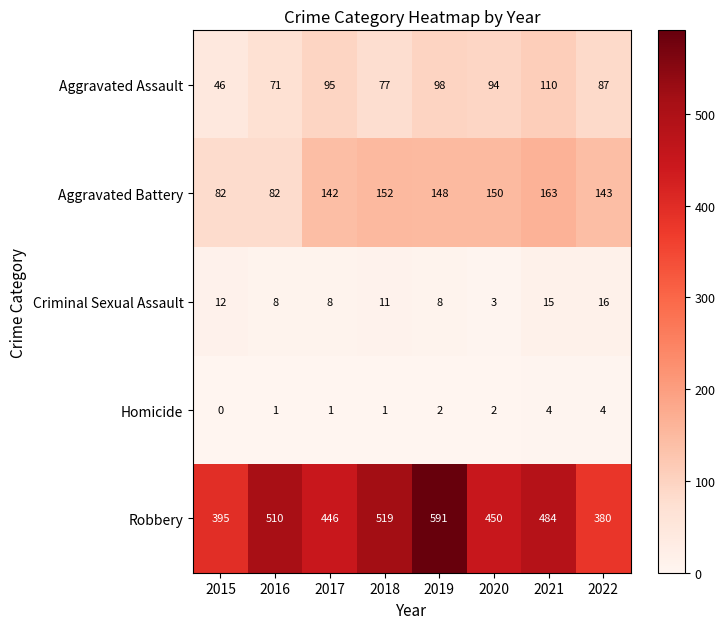

What is the greatest value displayed?

591